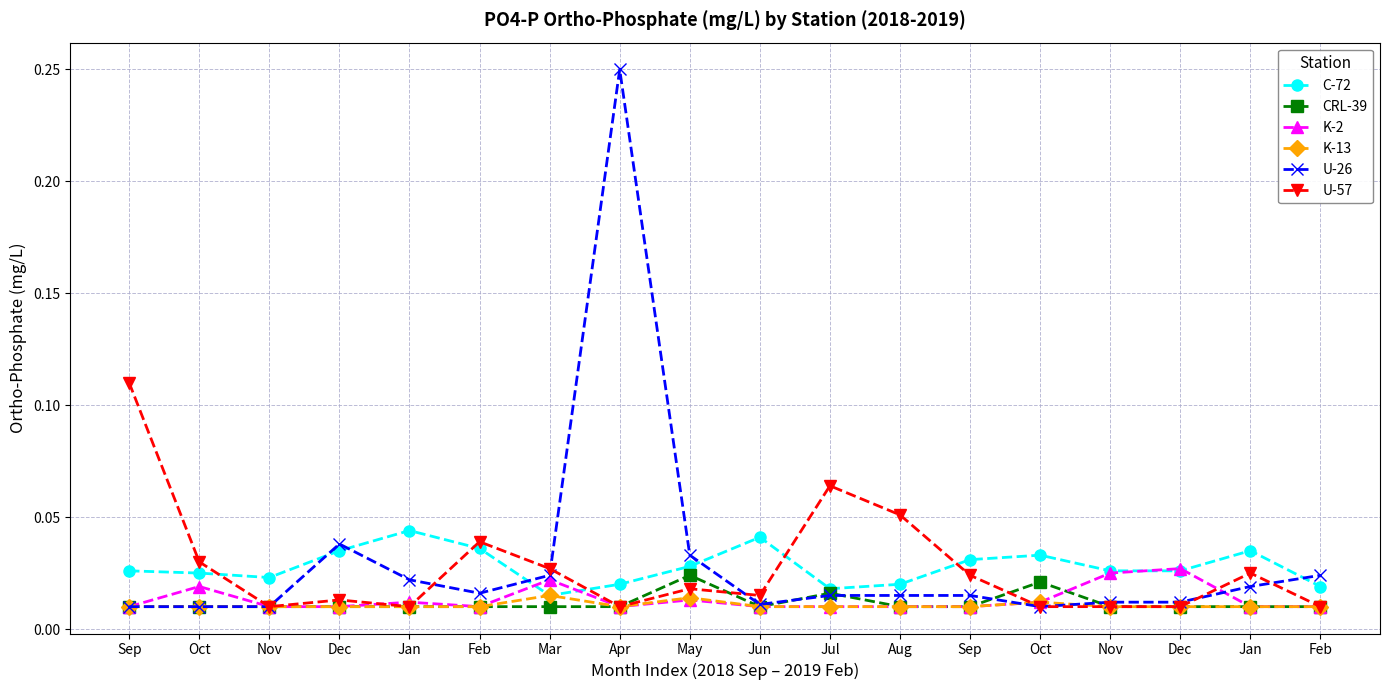

Count the number of categories in the chart.

18